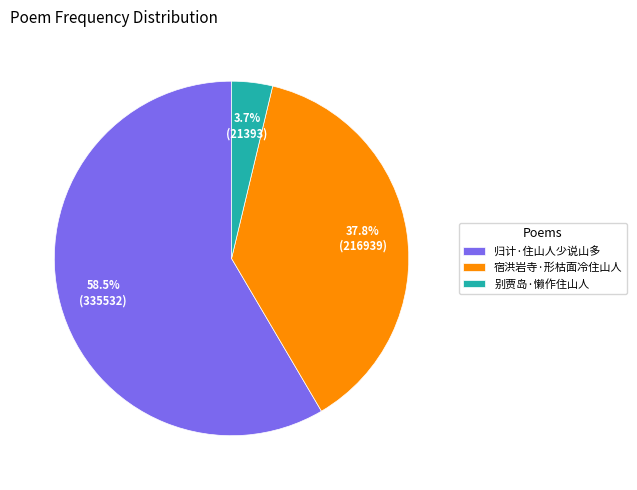

To the nearest percent, what portion does 宿洪岩寺·形枯面冷住山人 represent?

38%